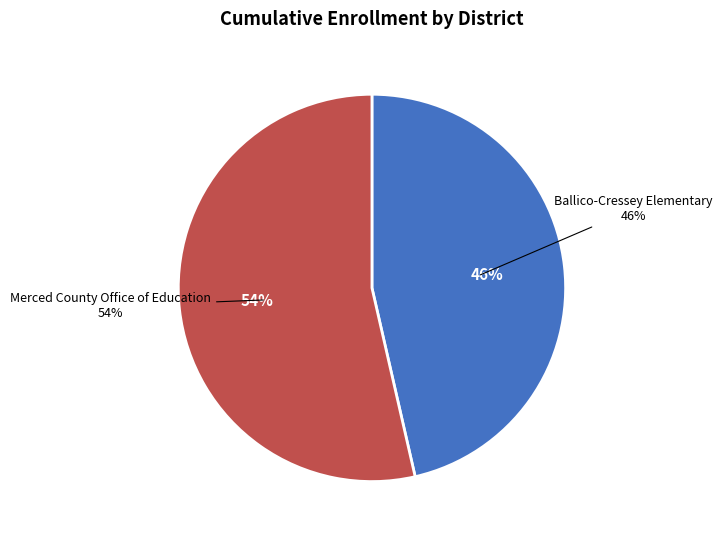

Is it true that Ballico-Cressey Elementary is 46% of the pie?

True